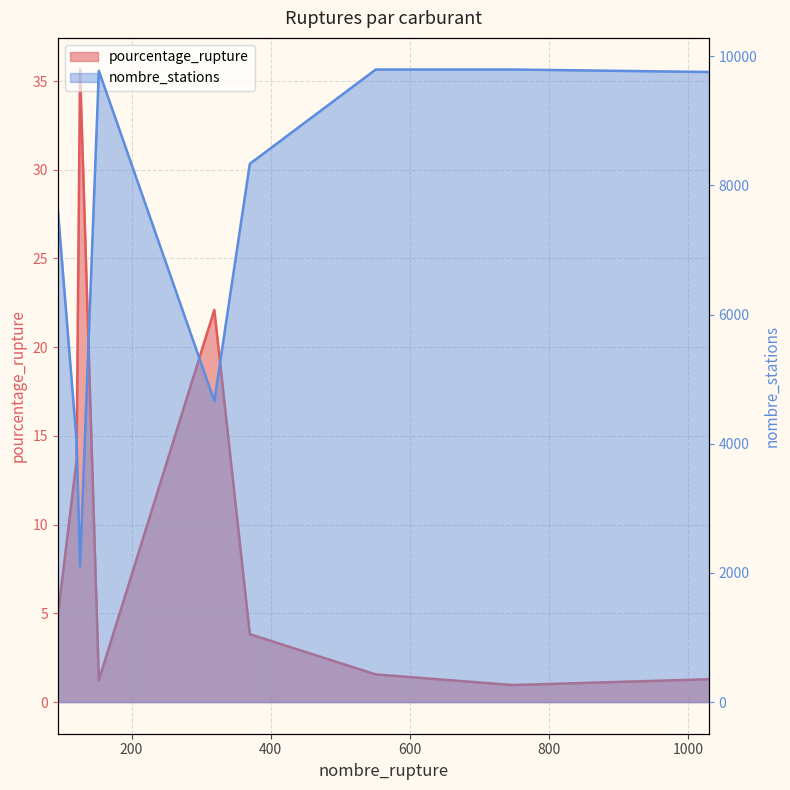

In pourcentage_rupture, how many points are higher than both neighbors (excluding endpoints)?

2